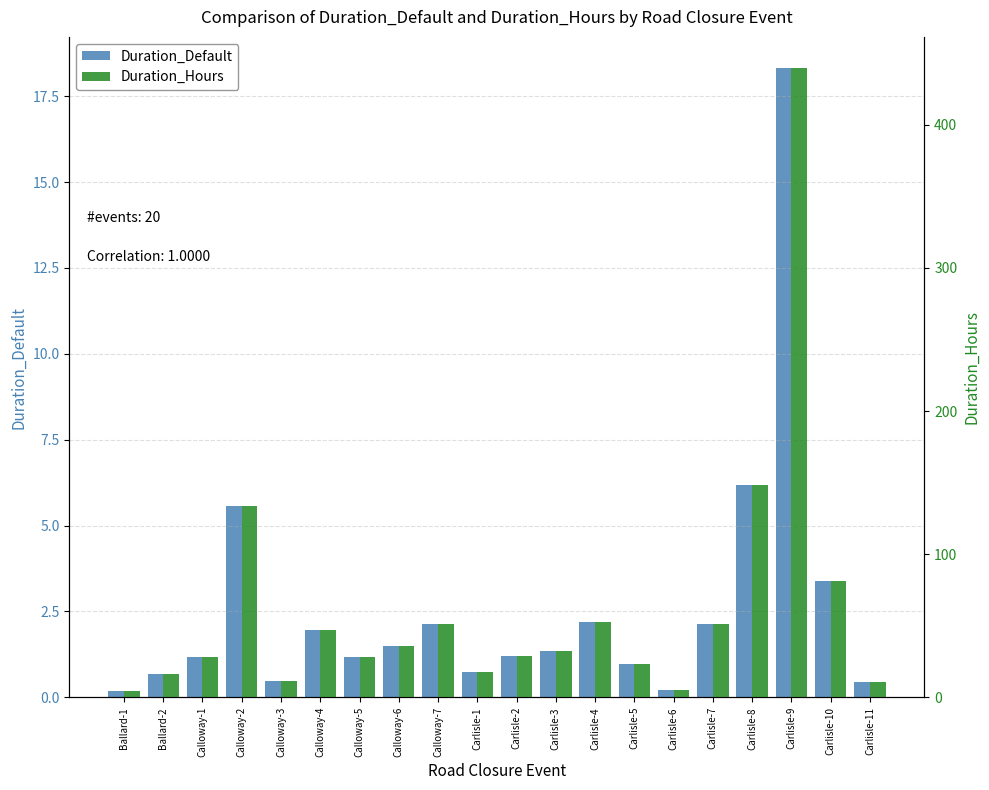

List the series in order of their peak value, lowest first.

Duration_Default, Duration_Hours